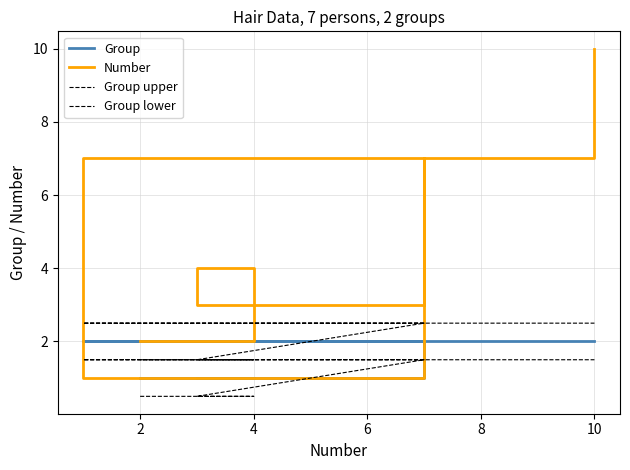

What is the difference between the second highest and second lowest values in the Group upper series?

1.0